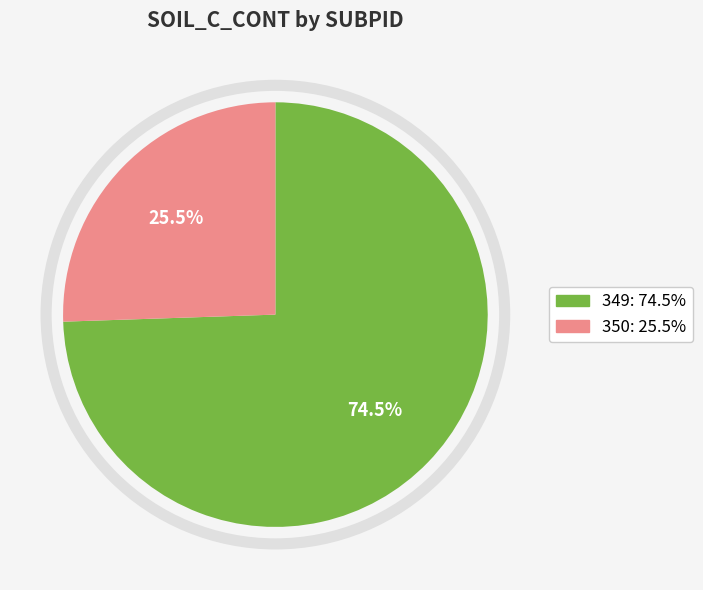

Do 350 and 349 together represent more than half of the pie?

Yes